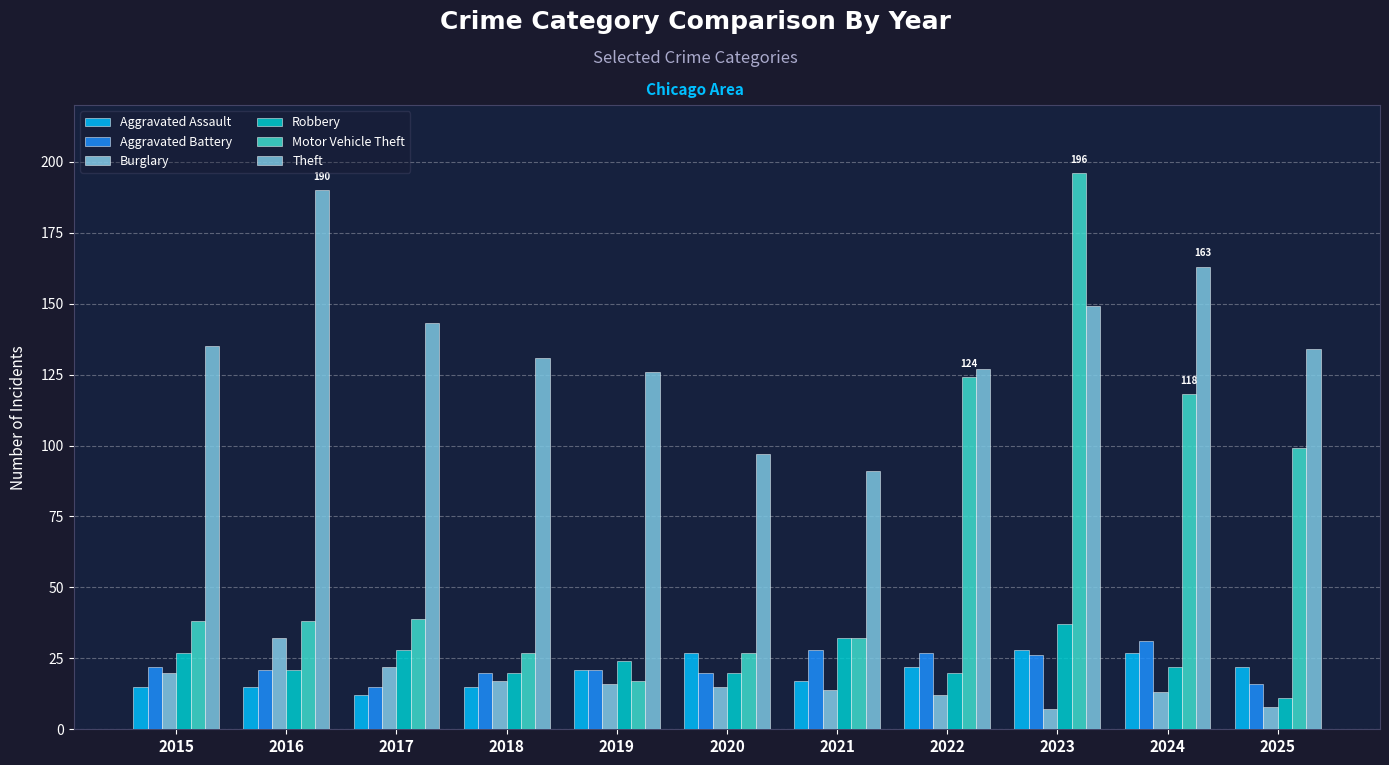

How many groups of bars are there?

11